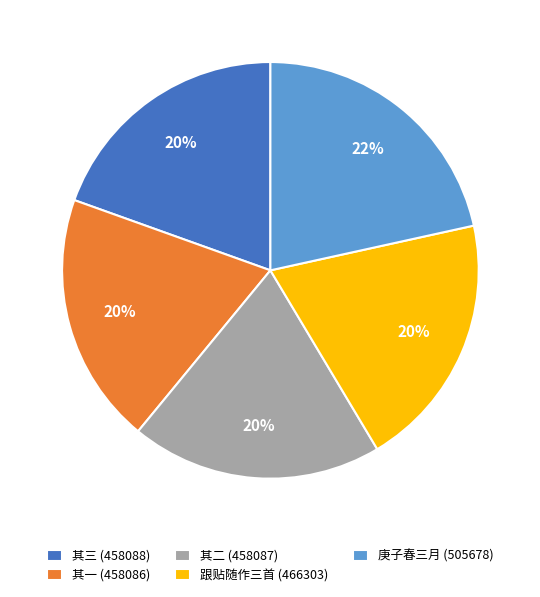

Is it true that 庚子春三月 (505678) is 16% of the pie?

False